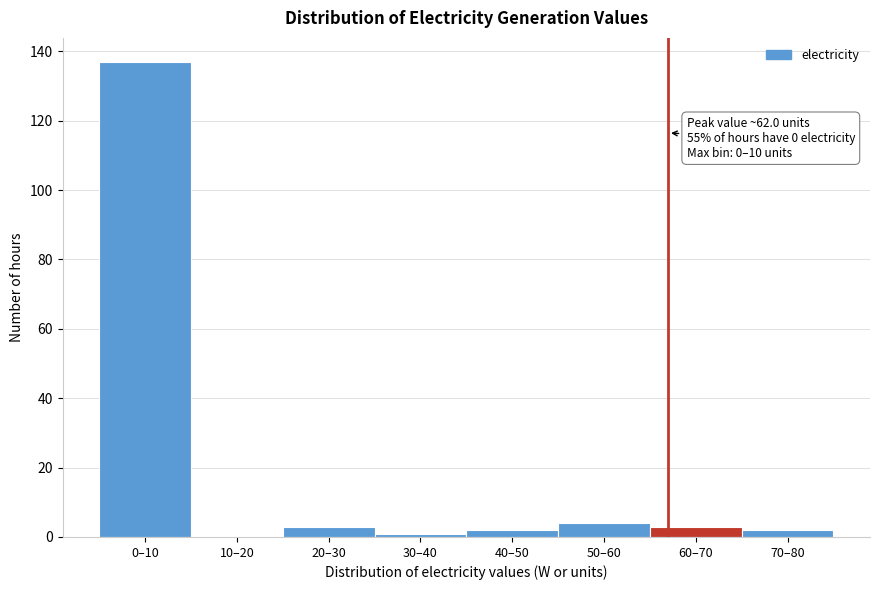

Reading left to right, transcribe all the data shown in this chart.

0–10=137	10–20=0	20–30=3	30–40=1	40–50=2	50–60=4	60–70=3	70–80=2